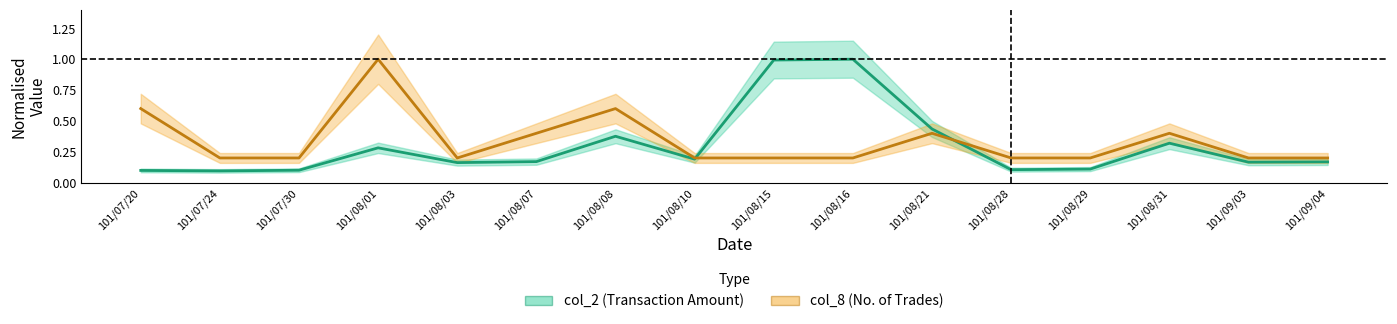

Where is col_2 nearest to the value 0?

101/07/24